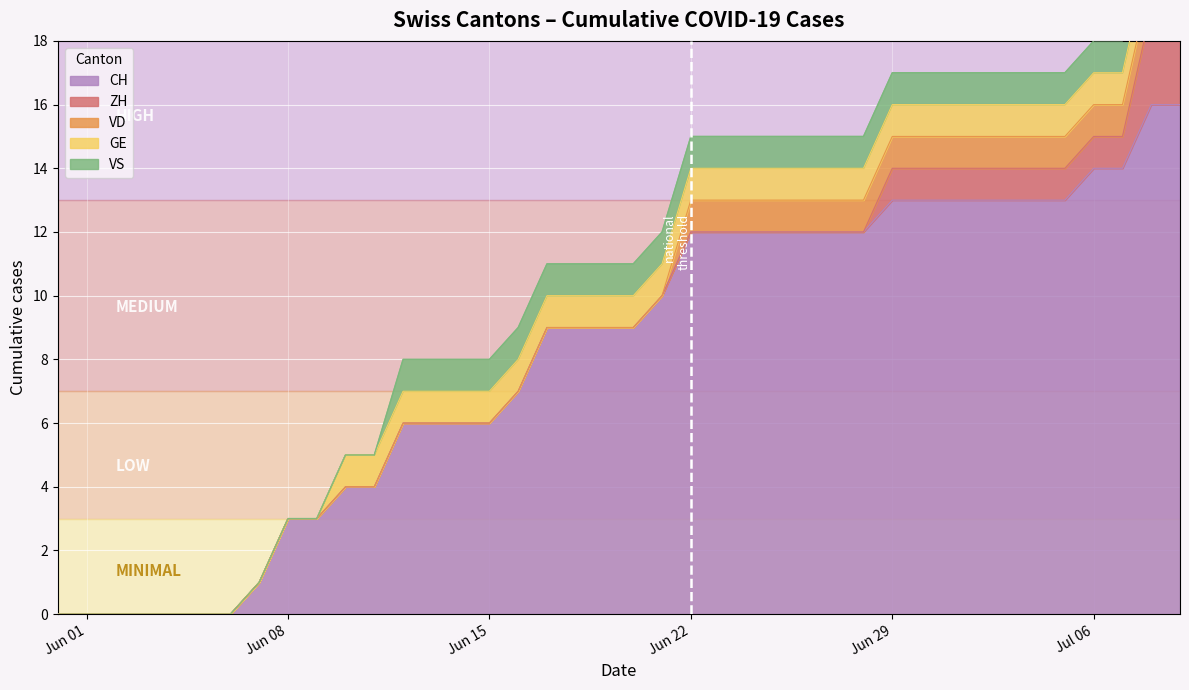

How many values in VD are above zero?

18